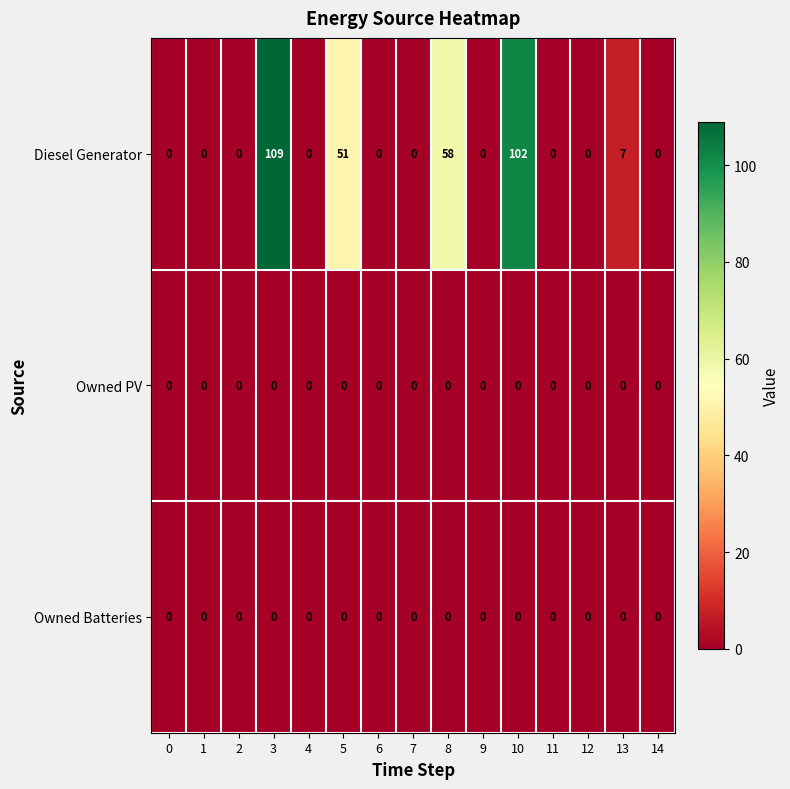

What is the difference between the highest and lowest values at 10?

102